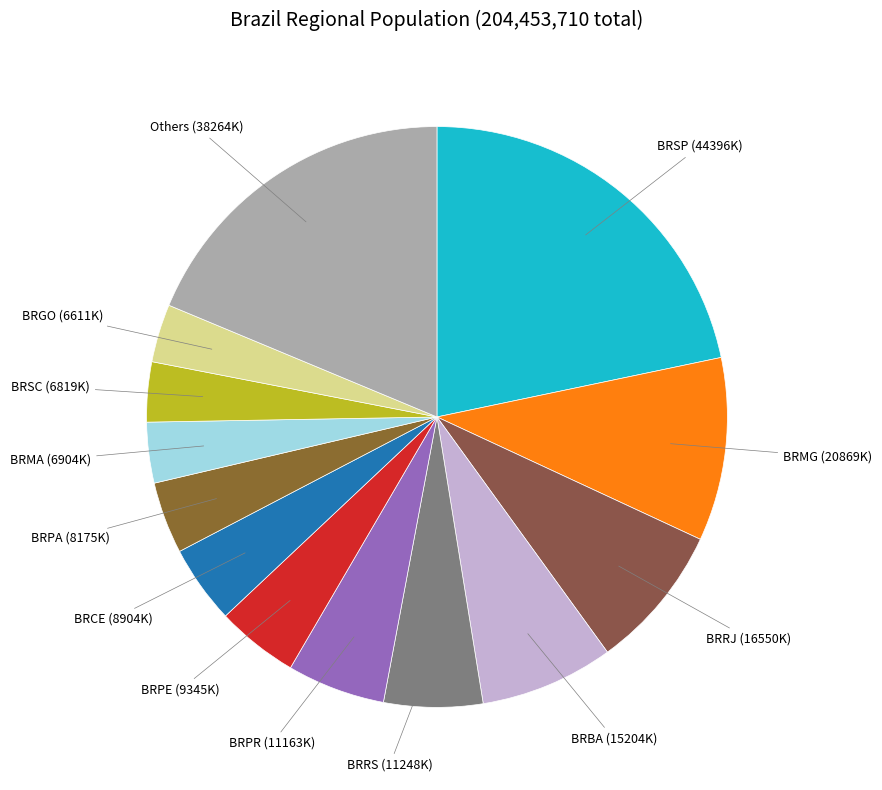

Which category has the biggest portion of the pie?

BRSP